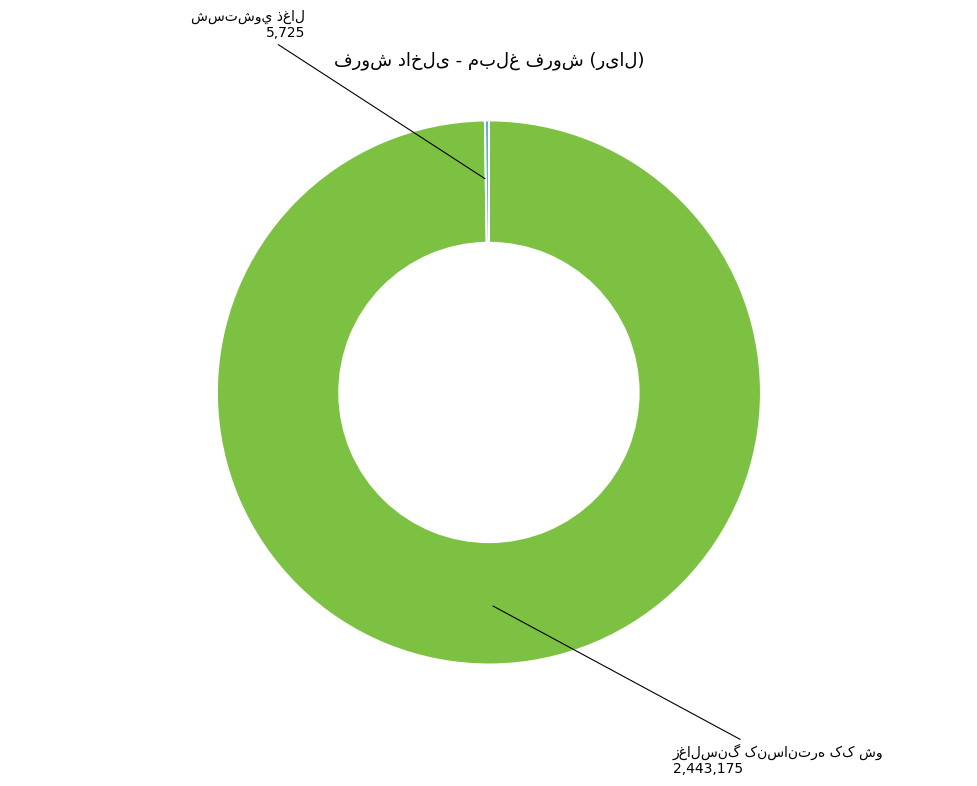

Is there any slice that represents more than half of the pie?

Yes